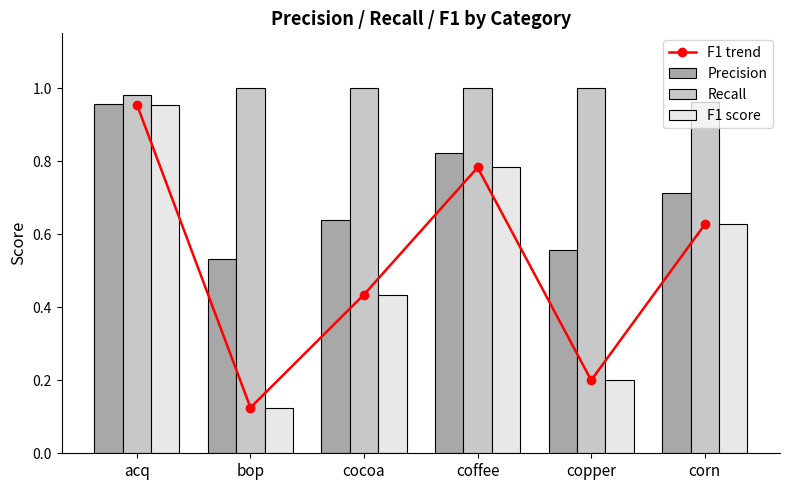

Which series has the widest spread of values?

F1 trend